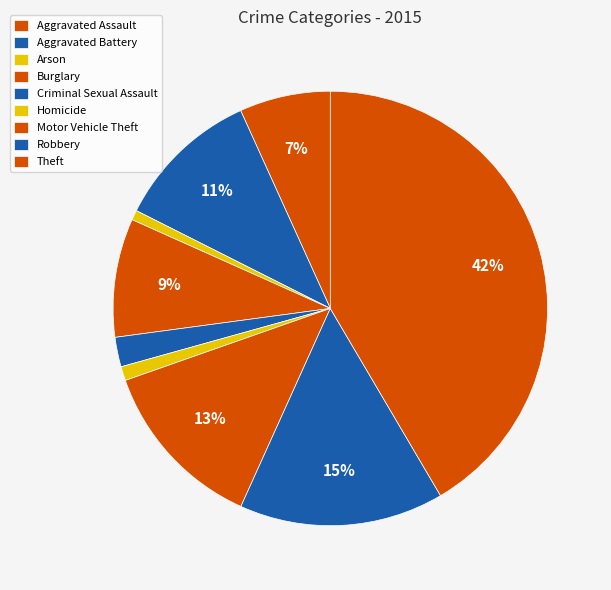

Which category has the biggest portion of the pie?

Theft